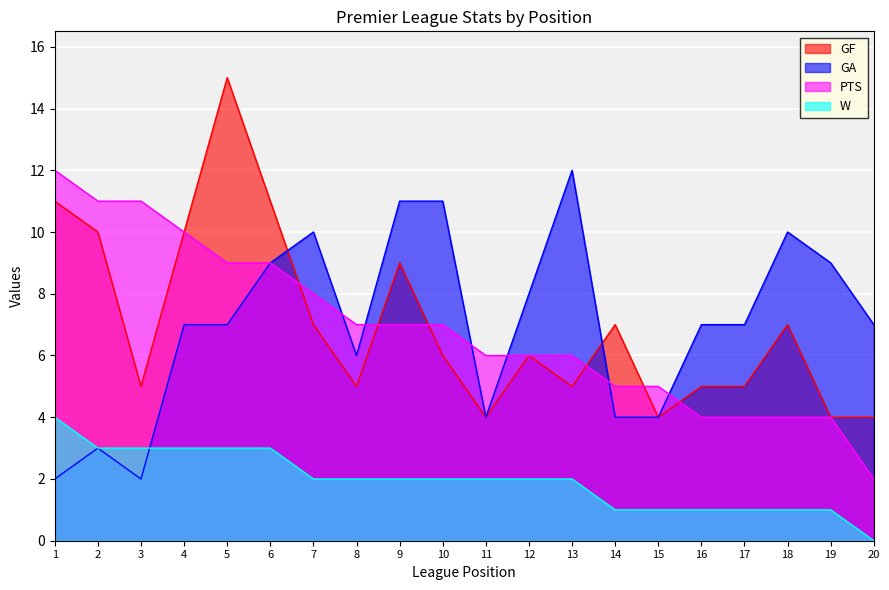

Which series has the largest range (max minus min)?

GF